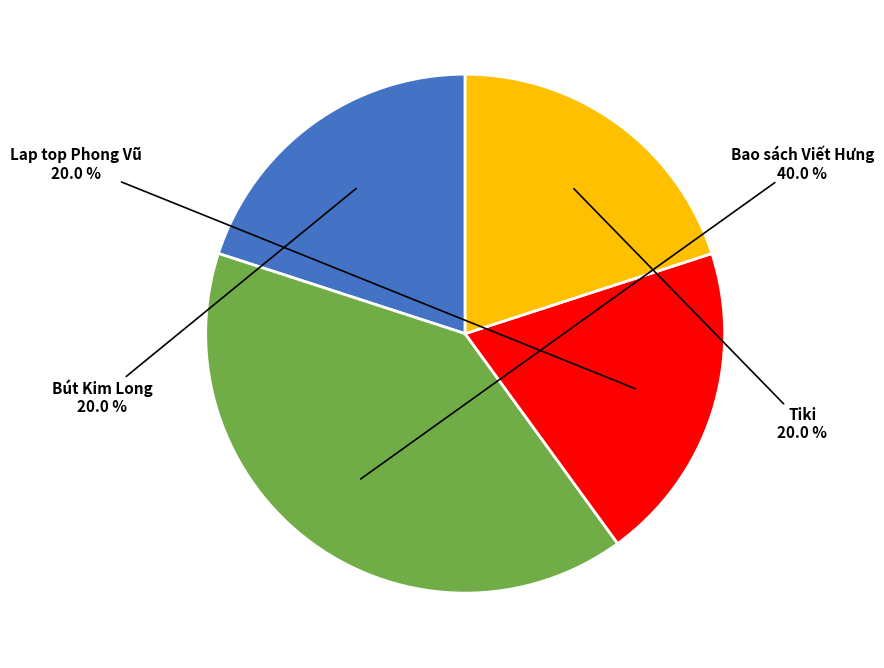

Count the number of slices in the pie.

4